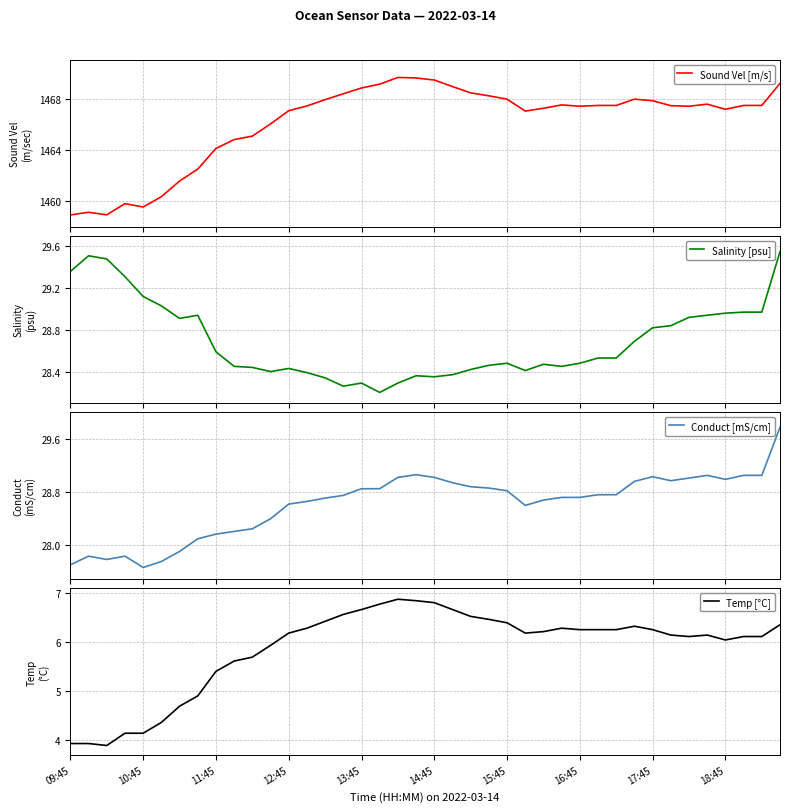

True or false: Temp [°C] has a value of 6.4 at 15:45.

True